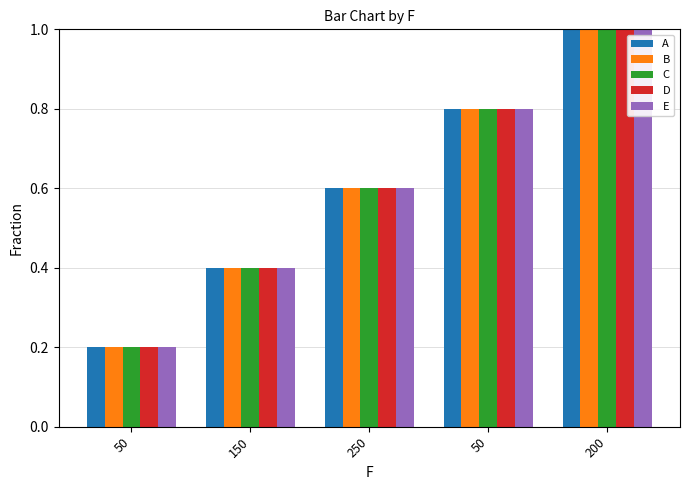

The C series shows 1.7 at 200. True or false?

False